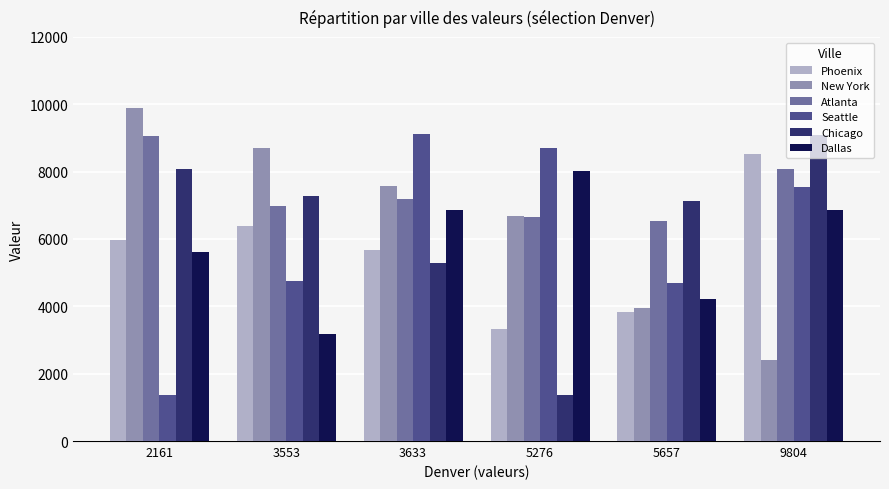

The New York series shows 6671 at 5276. True or false?

True